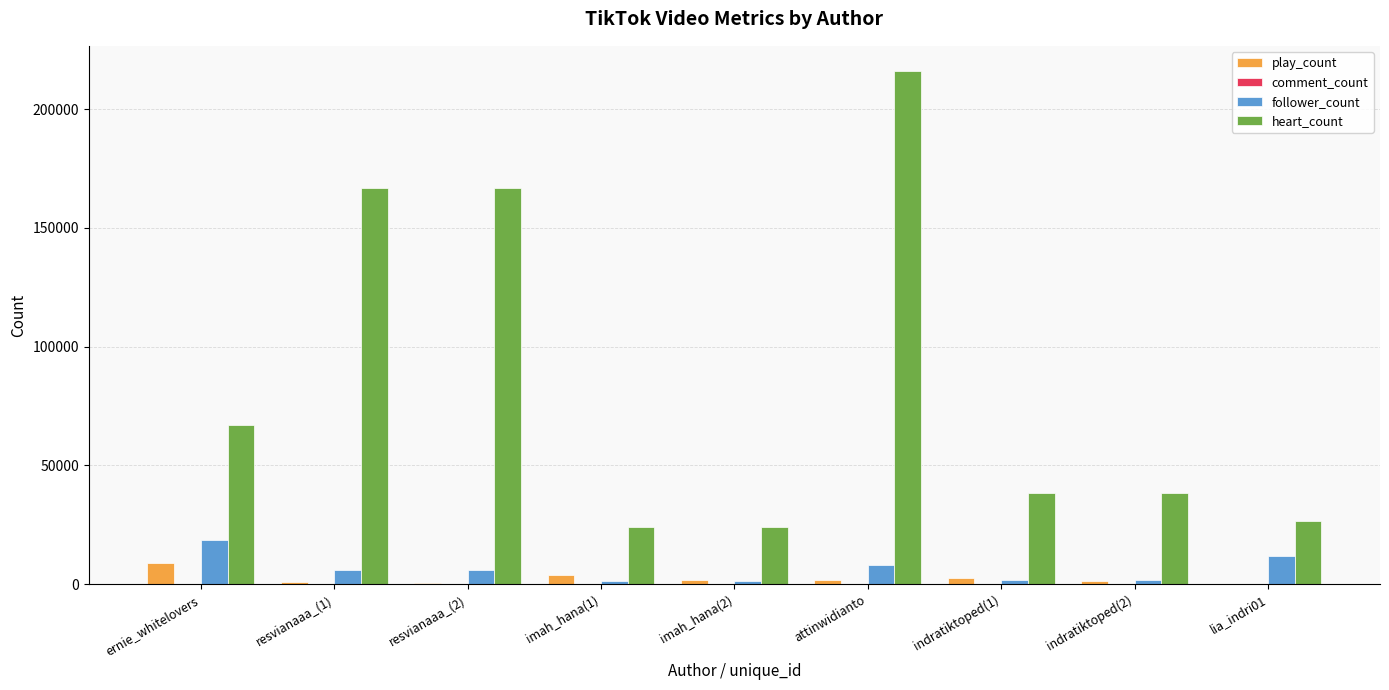

Are the bars horizontal?

No